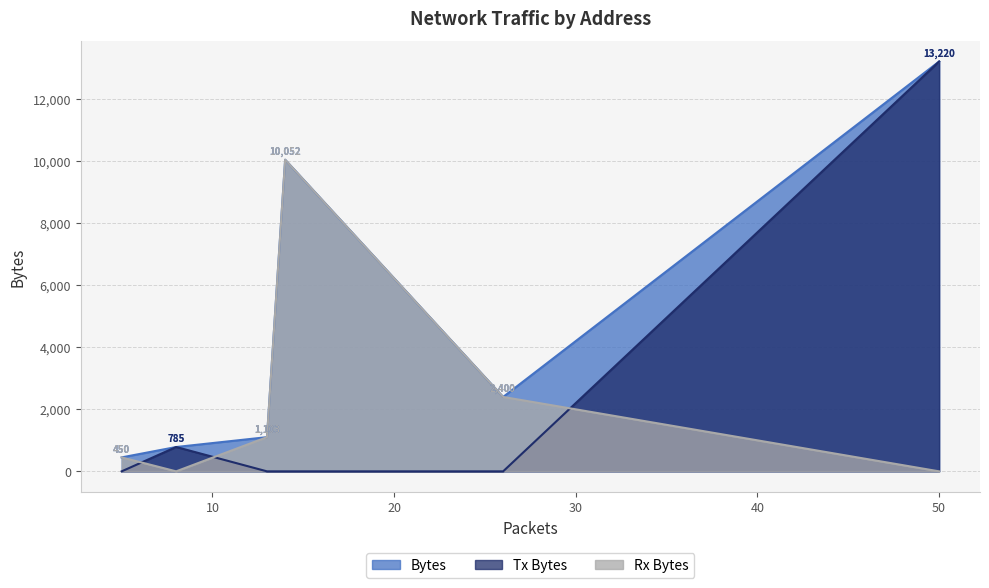

How many lines are shown in the chart?

3